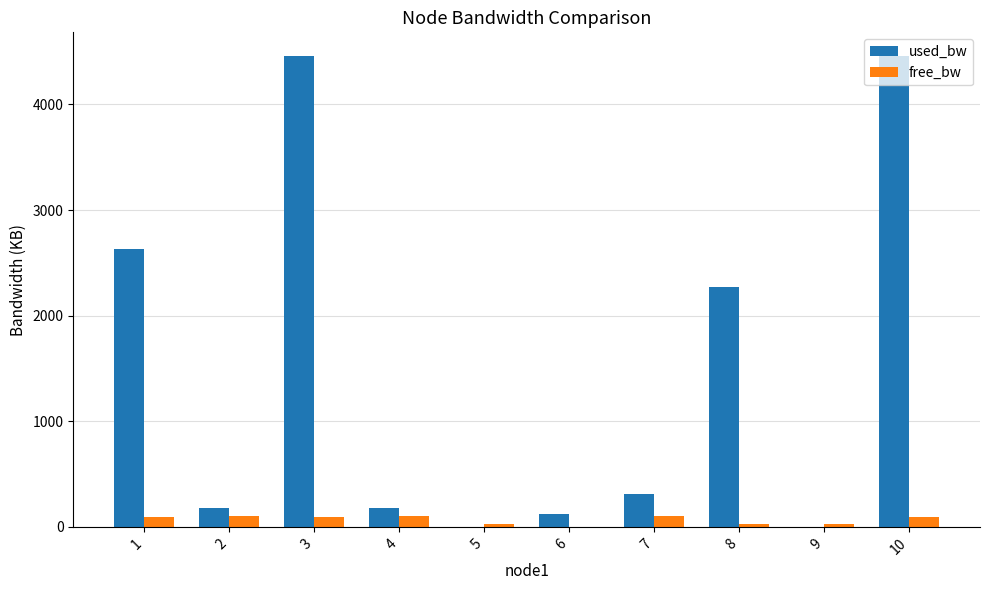

Which series has the largest total across all categories?

used_bw